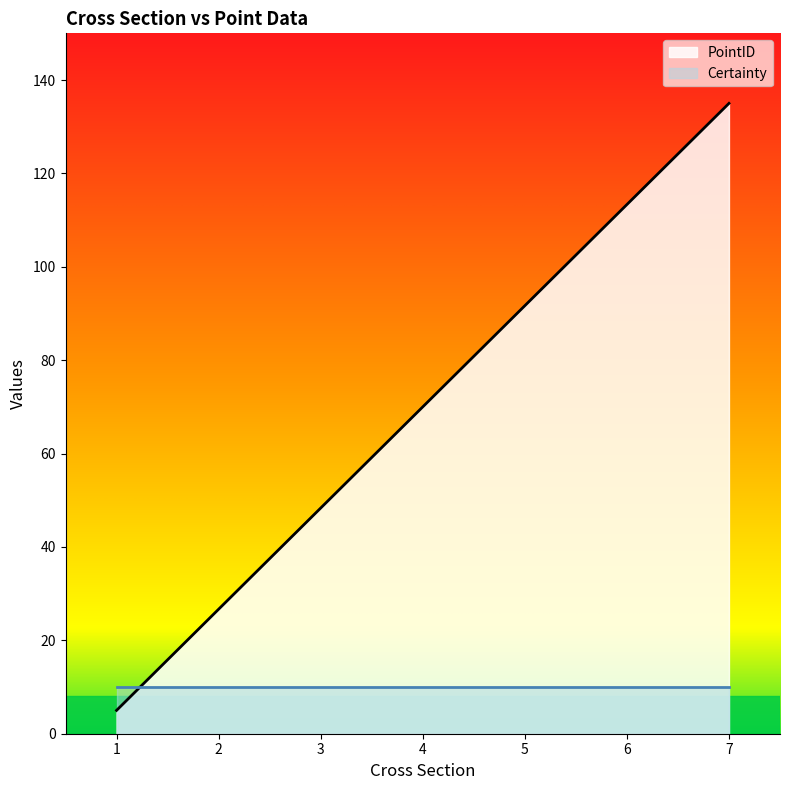

What is the sum of the values at 4 and 1?

75.0